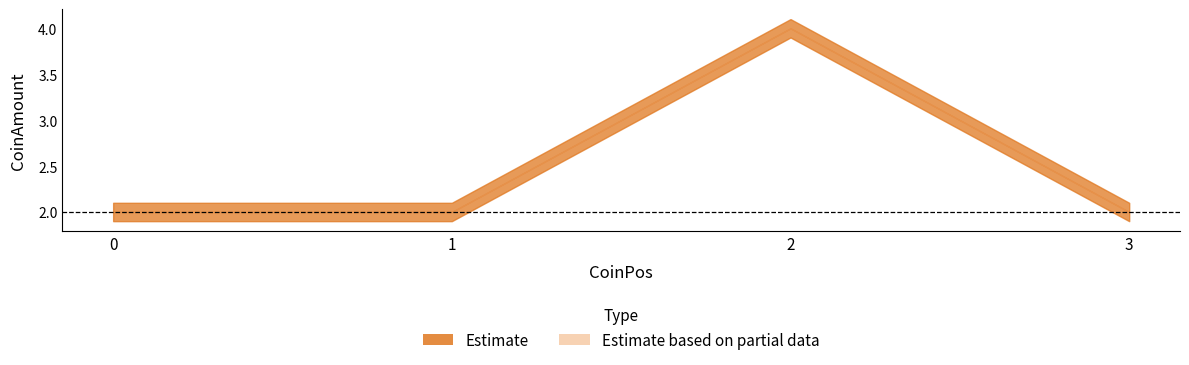

How many values in the CoinAmount_mid series exceed 2?

1